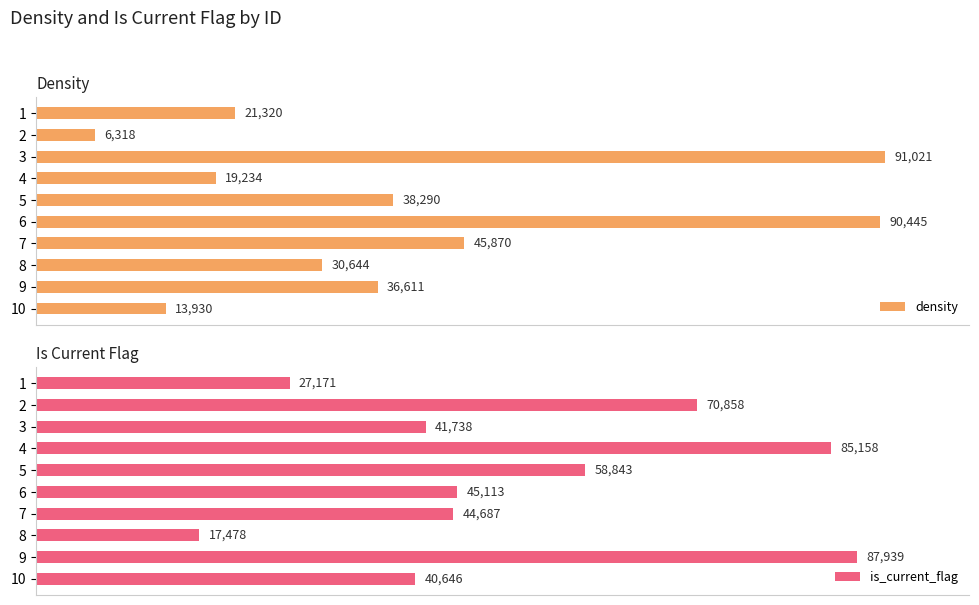

List the labels in order of is_current_flag value, smallest first.

8, 1, 10, 3, 7, 6, 5, 2, 4, 9